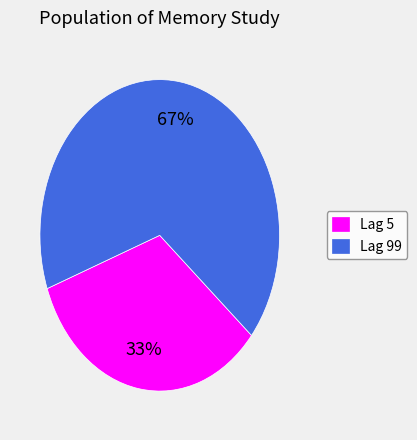

To the nearest percent, what is the average slice percentage?

50%